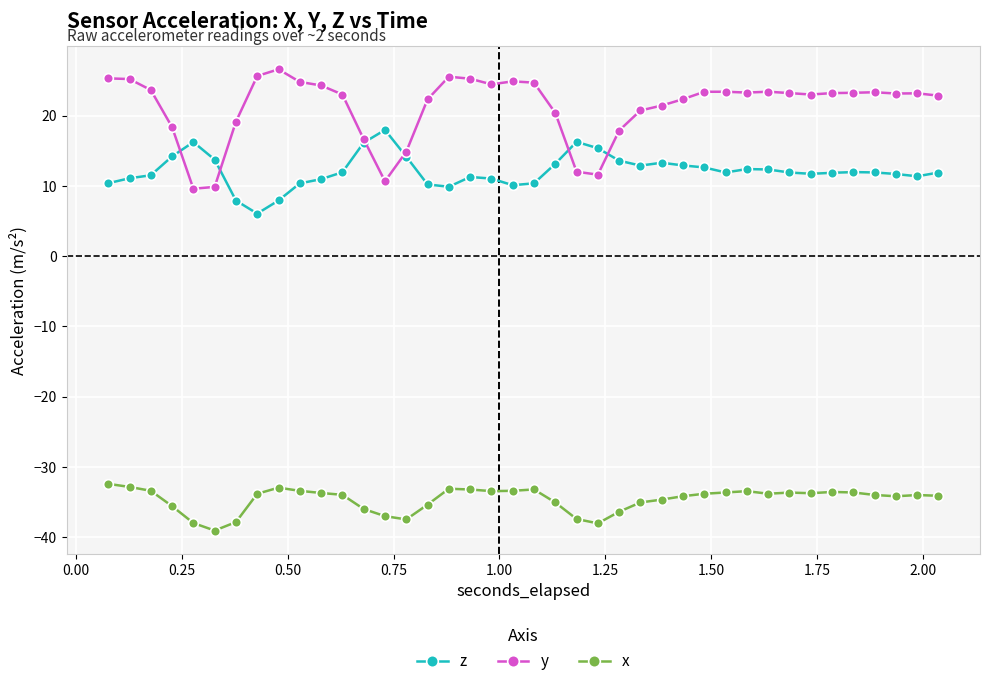

Rank the series by their average value, from lowest to highest.

x, z, y